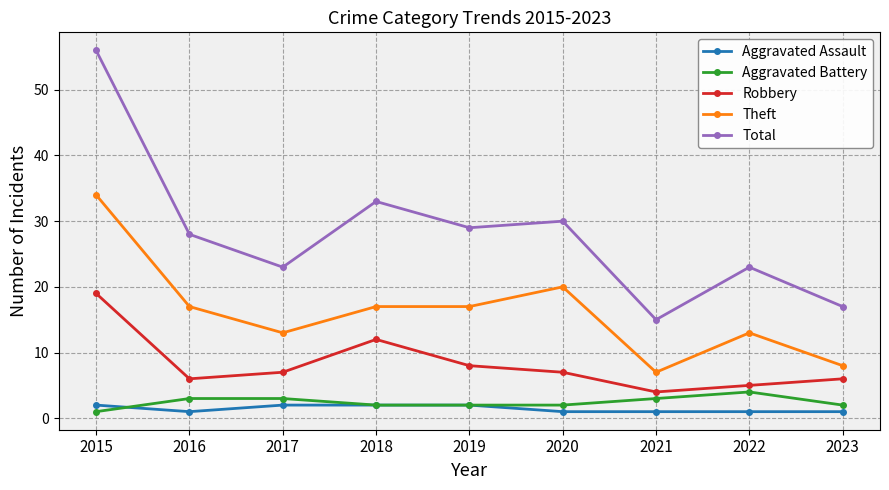

At which label does Aggravated Battery first exceed 2?

2016